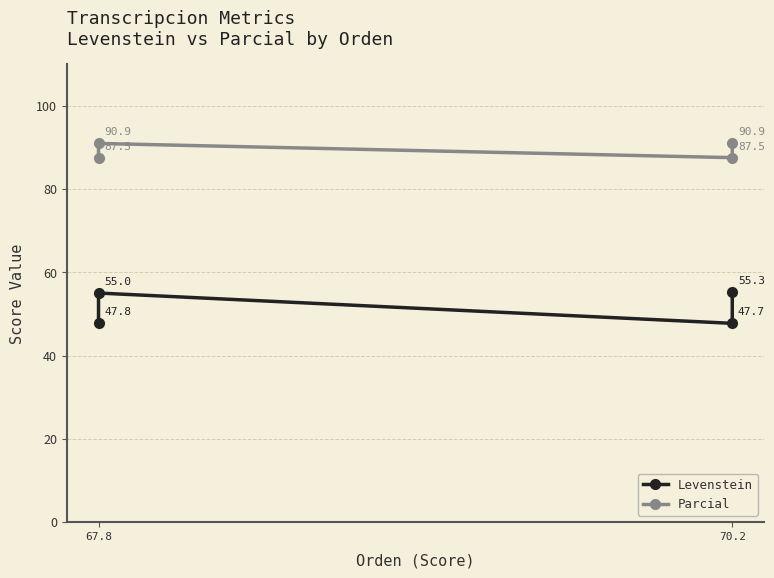

Where is the first local maximum for Levenstein?

67.8